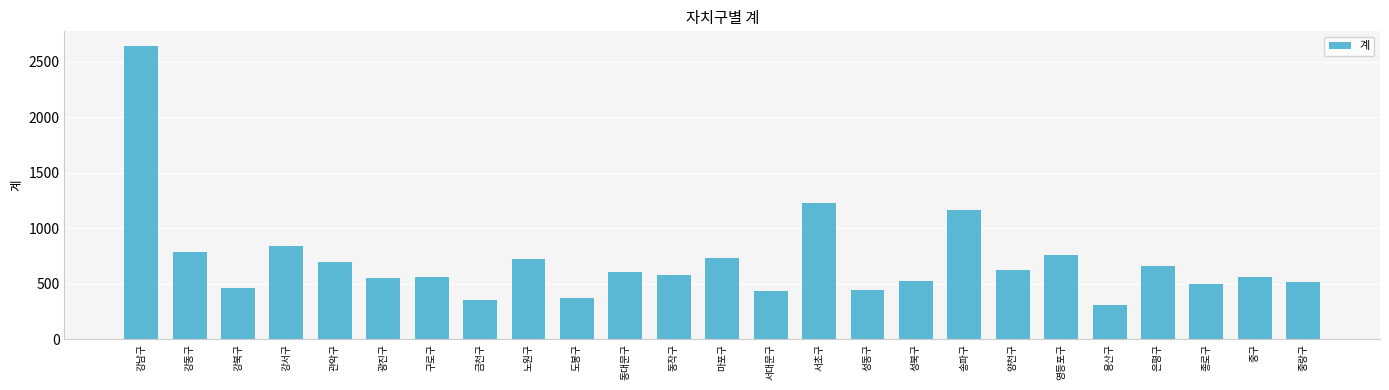

Is it true that the value at 도봉구 is 586?

False